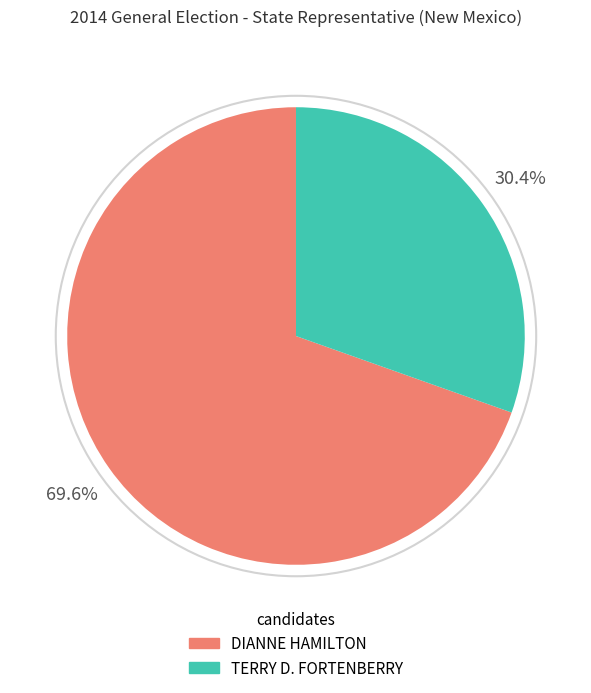

What is the ratio of the value at TERRY D. FORTENBERRY to the value at DIANNE HAMILTON?

0.4